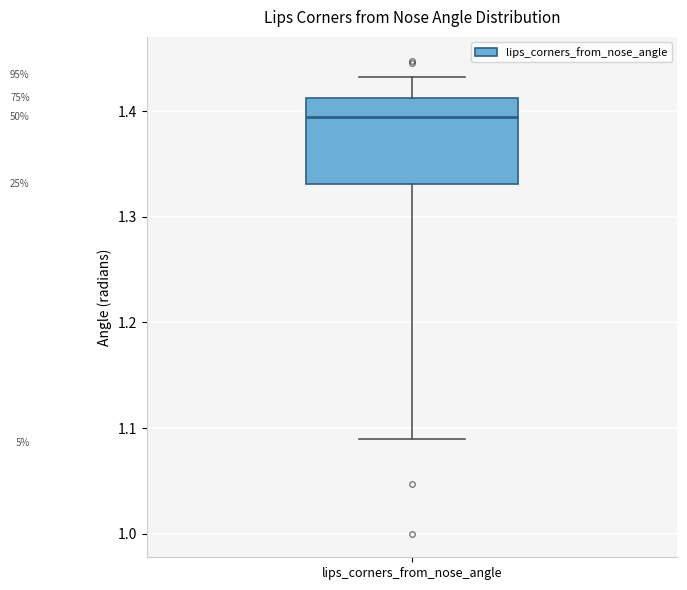

Where does the upper whisker of the box for lips_corners_from_nose_angle end on the y-axis? The values are not printed on the chart, so give them approximately, as read against the axis.

1.43